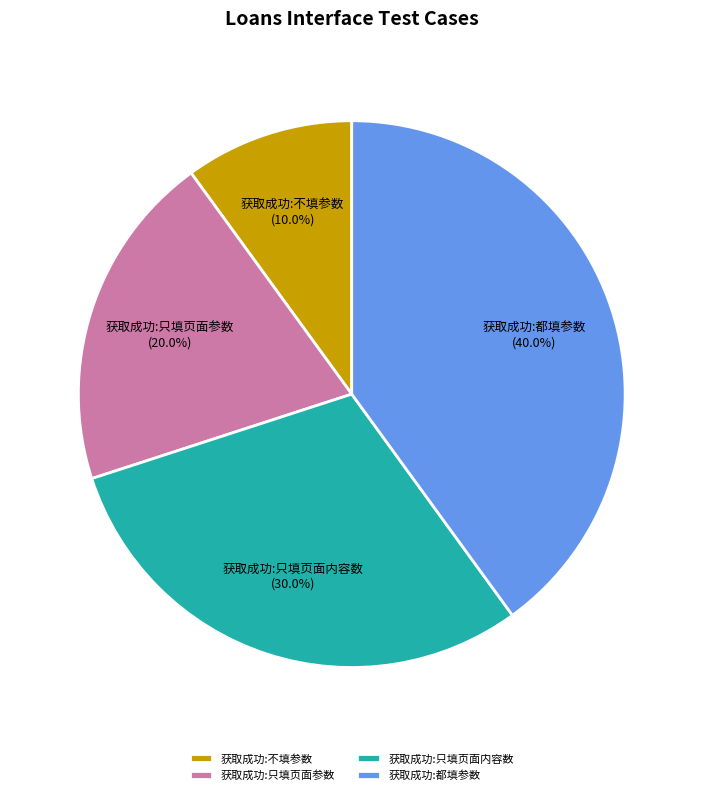

What is the largest slice in the pie chart?

获取成功:都填参数